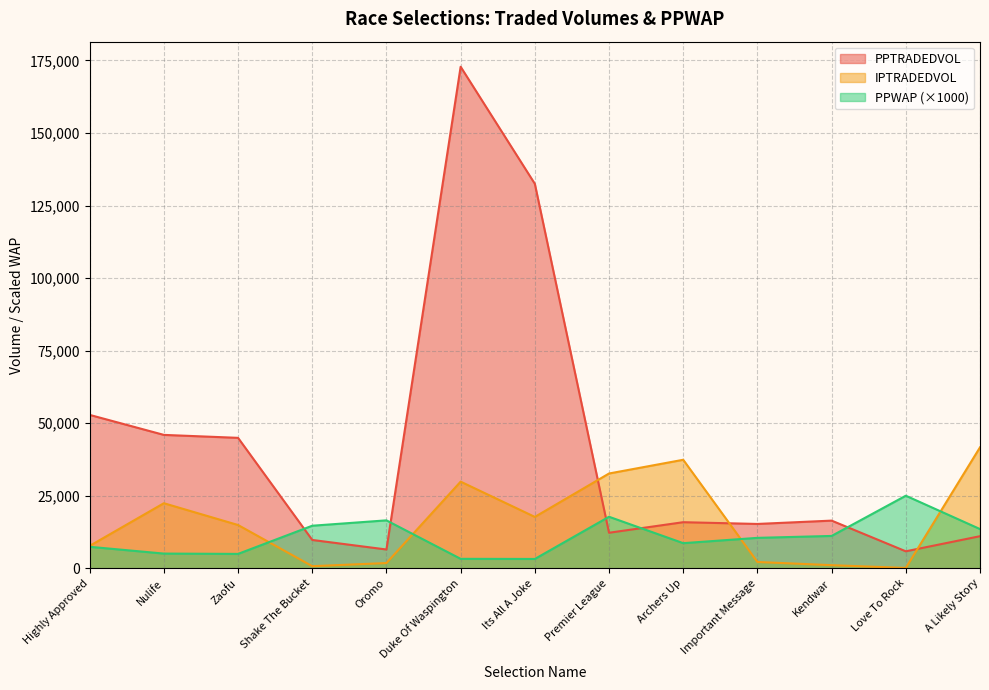

At Nulife, list the series in order from largest to smallest.

PPTRADEDVOL, IPTRADEDVOL, PPWAP (×1000)